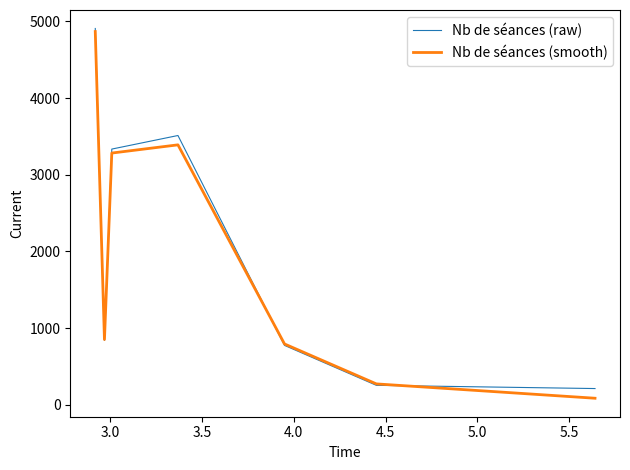

What is the maximum value for Nb de séances (raw)?

4907.7